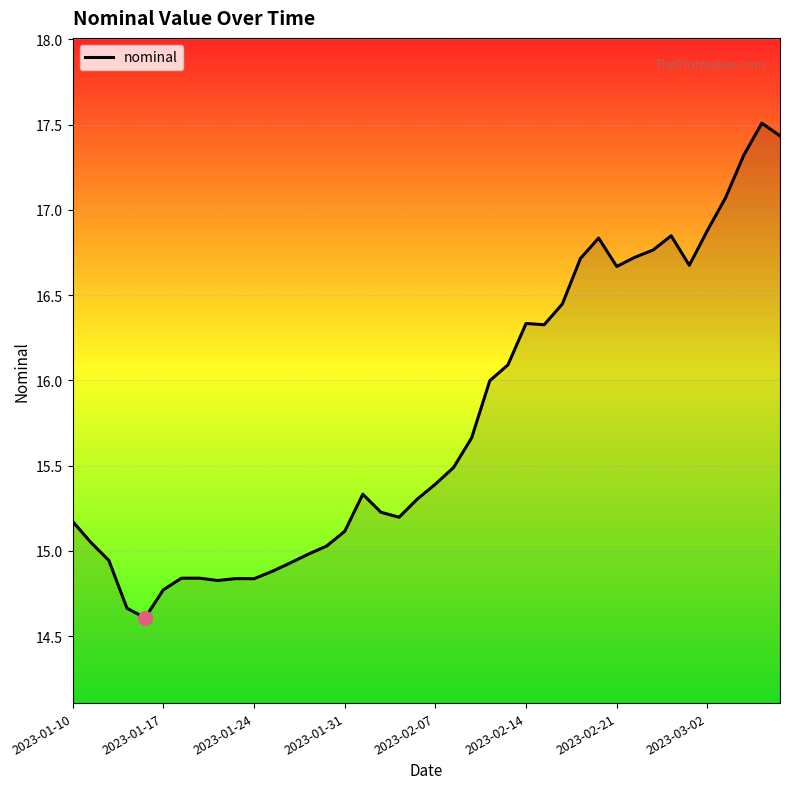

What is the maximum value shown in the chart?

17.5